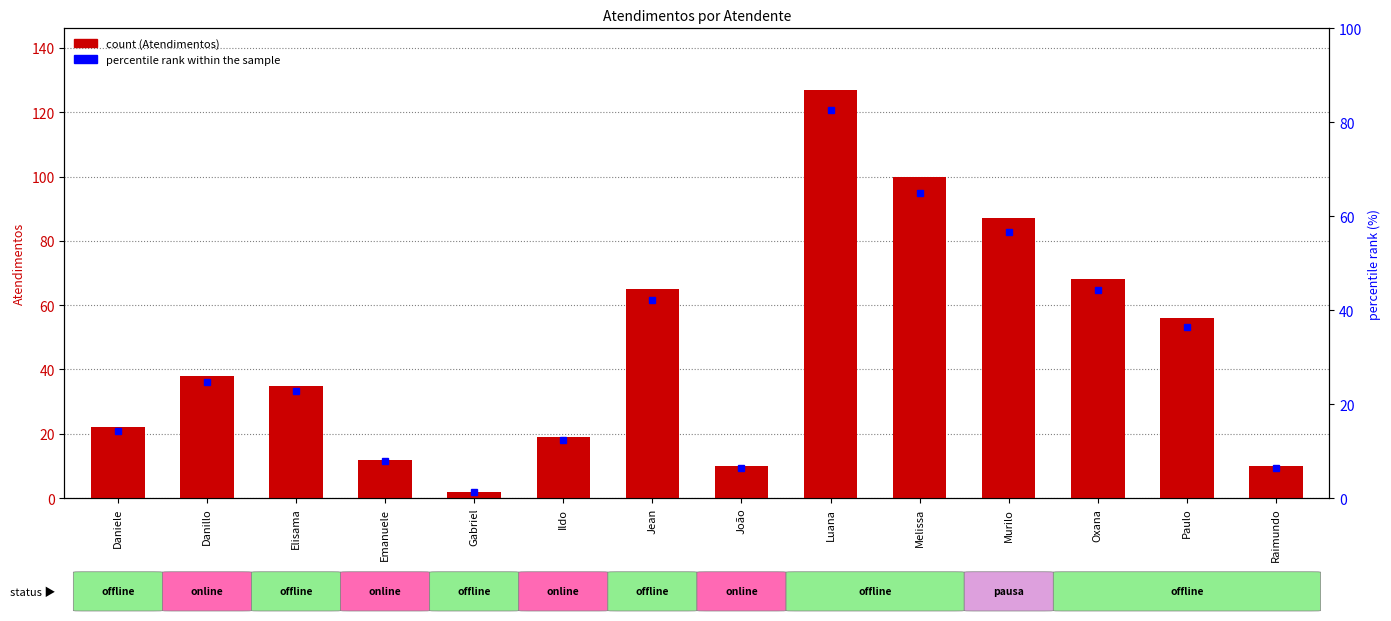

What is the change in value from Danillo to Elisama?

-3